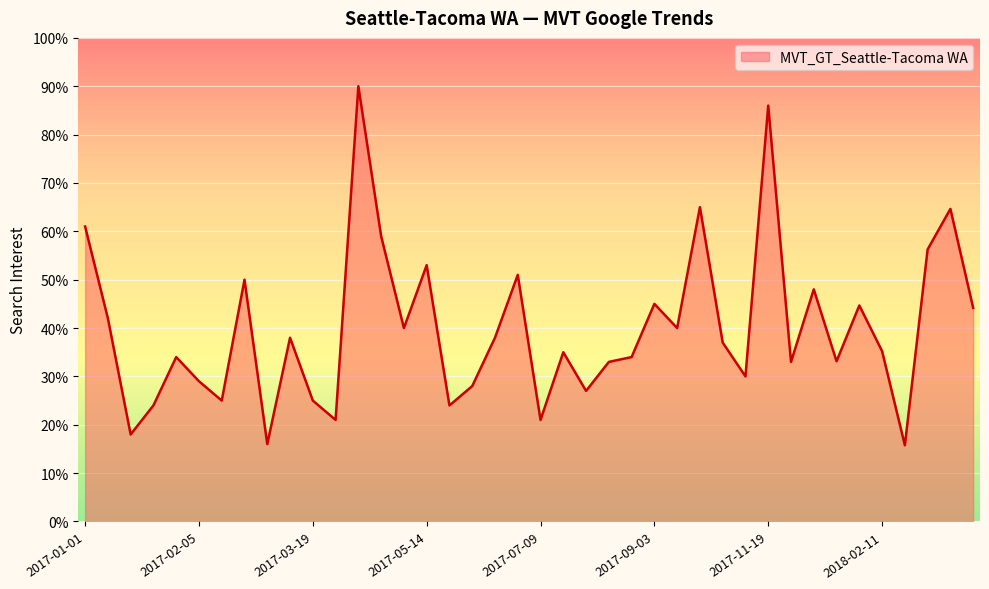

What is the greatest value displayed?

90.0